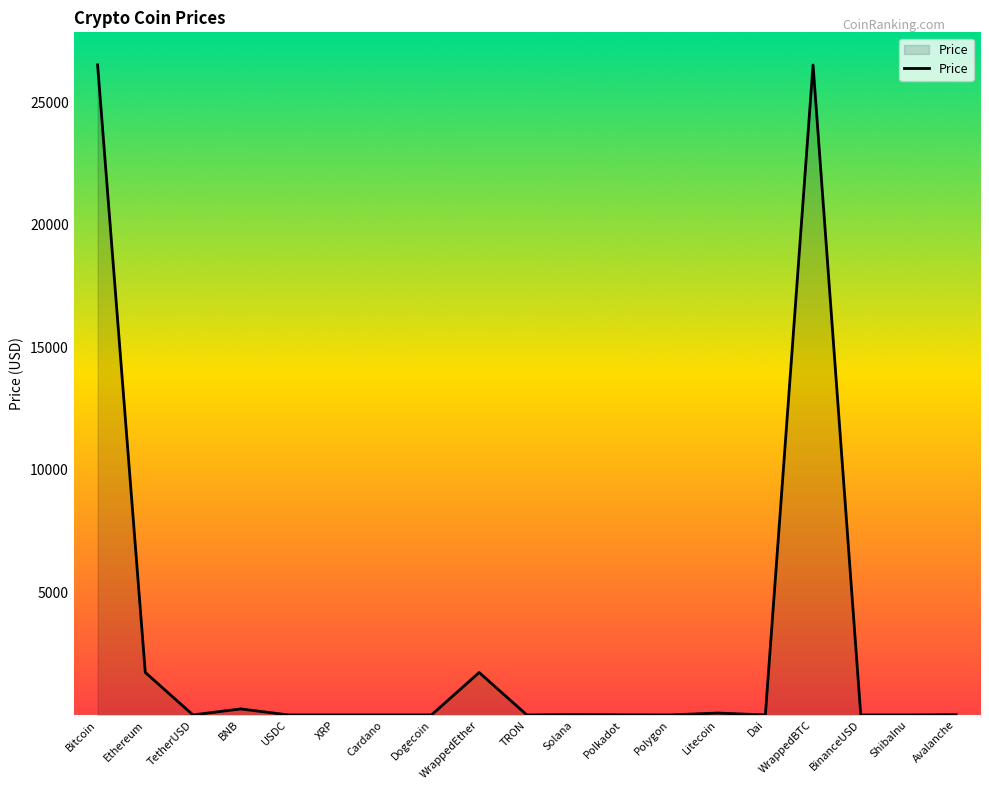

What is the greatest value displayed?

26528.0